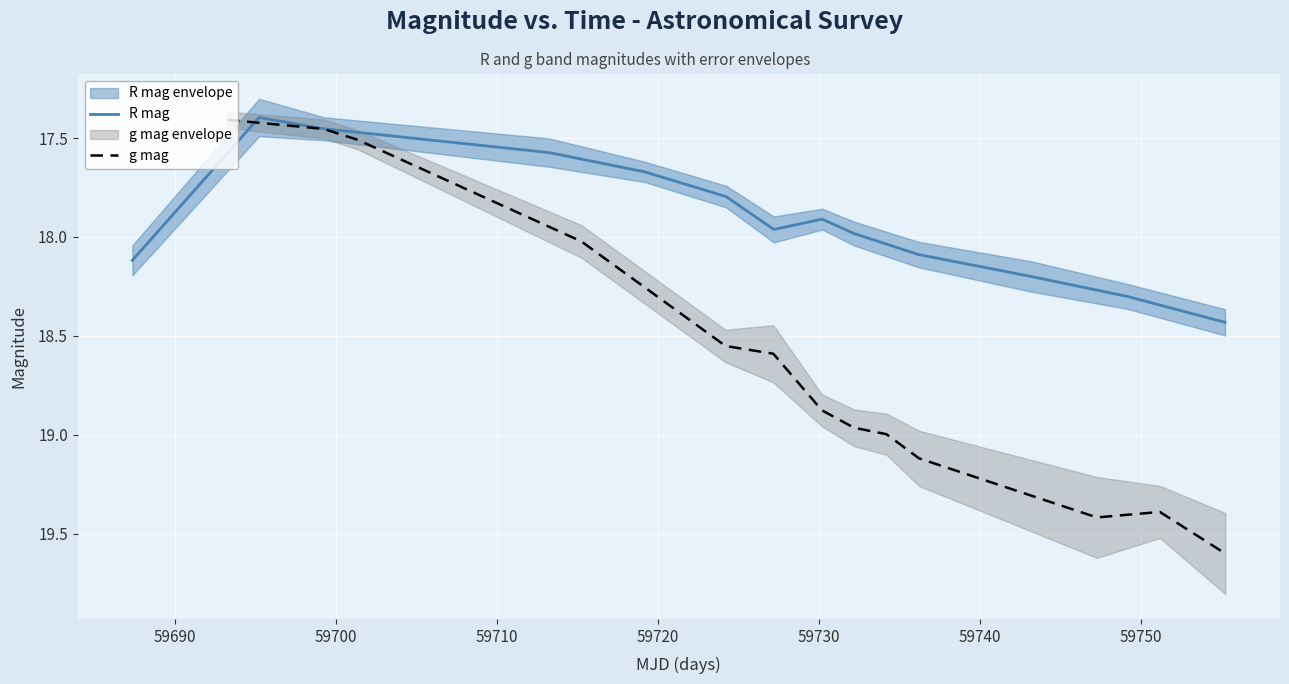

Reading left to right, what are all the values shown in this chart?

R mag: 18.1	17.4	17.5	17.6	17.7	17.8	18.0	17.9	18.0	18.1	18.2	18.3	18.4
g mag: 17.4	17.5	17.5	18.0	18.6	18.6	18.9	19.0	19.0	19.1	19.4	19.4	19.6